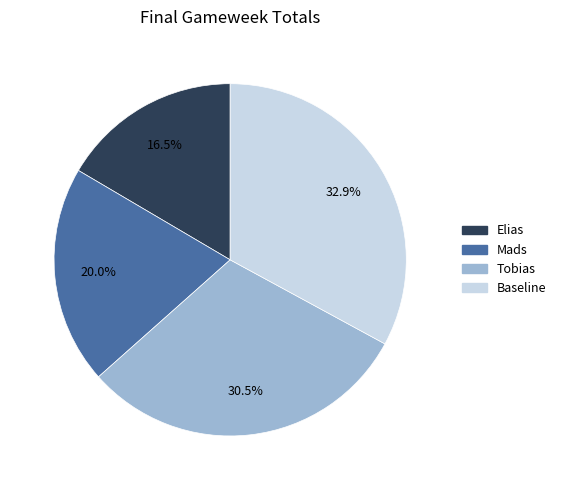

True or false: Mads accounts for 20% of the total.

True